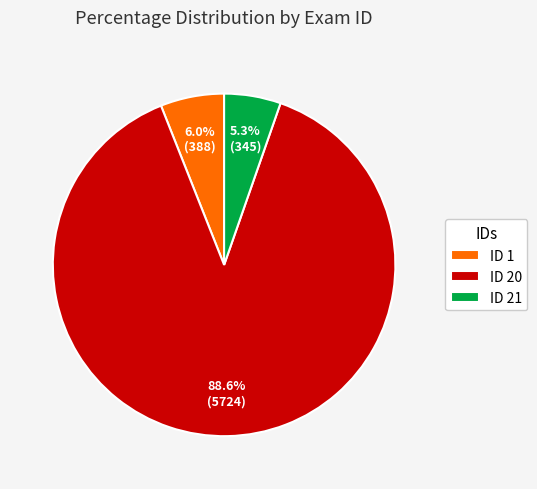

What portion of the pie excludes ID 21?

94.7%